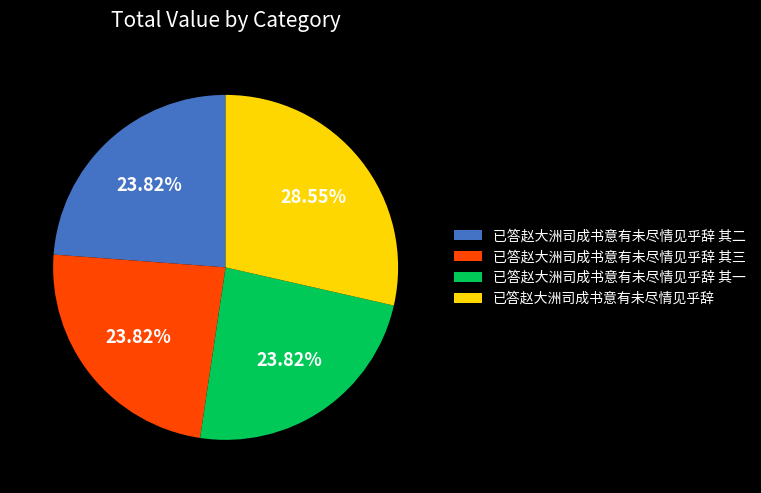

Which category has the biggest portion of the pie?

已答赵大洲司成书意有未尽情见乎辞